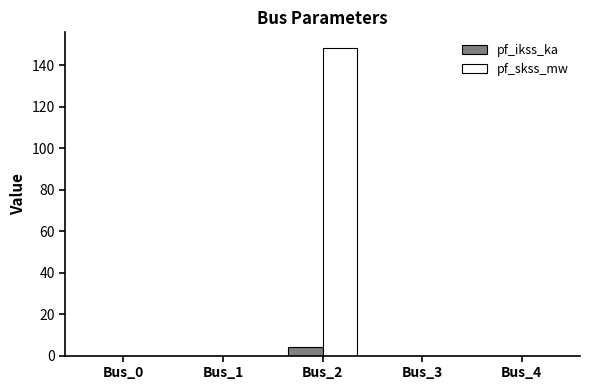

Which category has the highest value in the pf_skss_mw series?

Bus_2